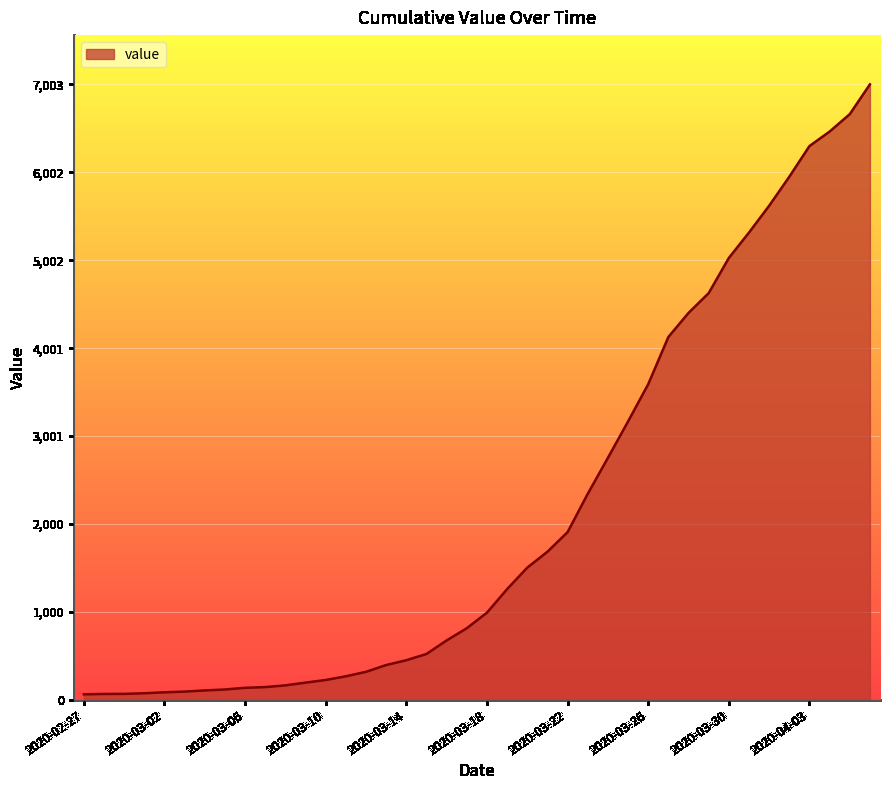

What is the smallest value displayed?

64